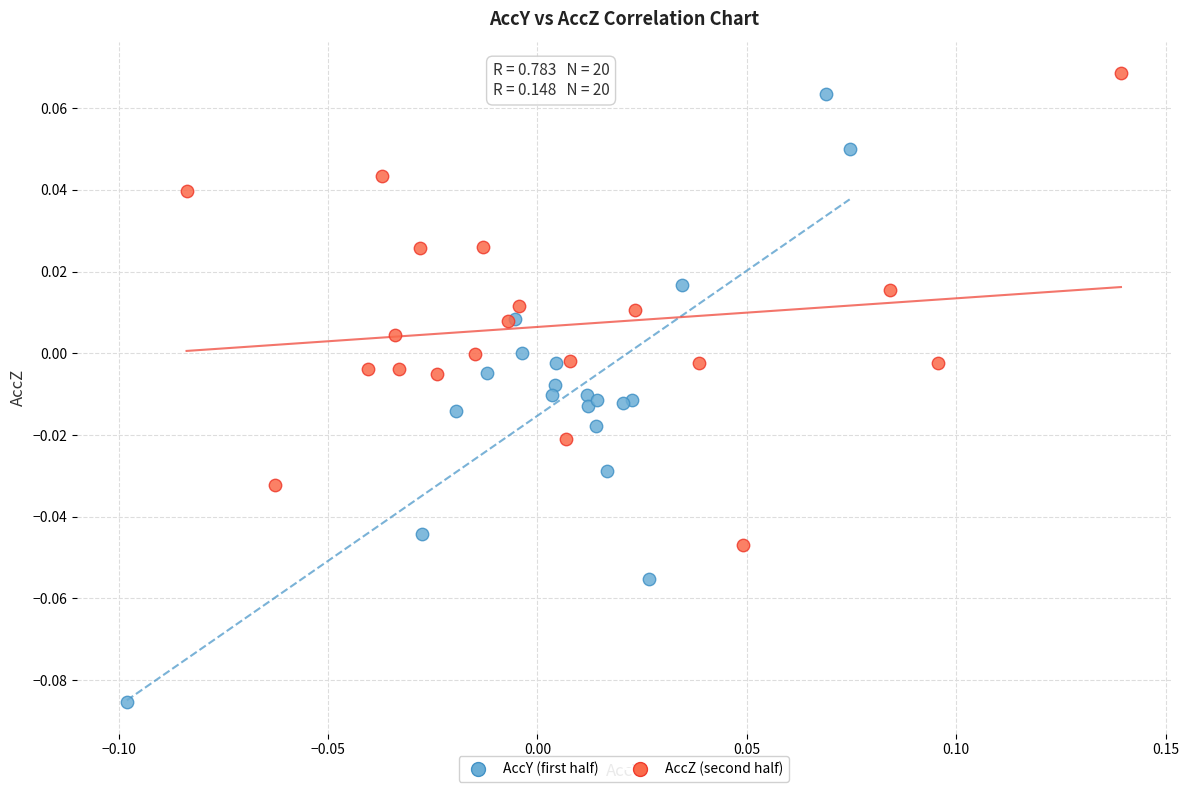

Which series contains the lowest Y value?

AccY (first half)